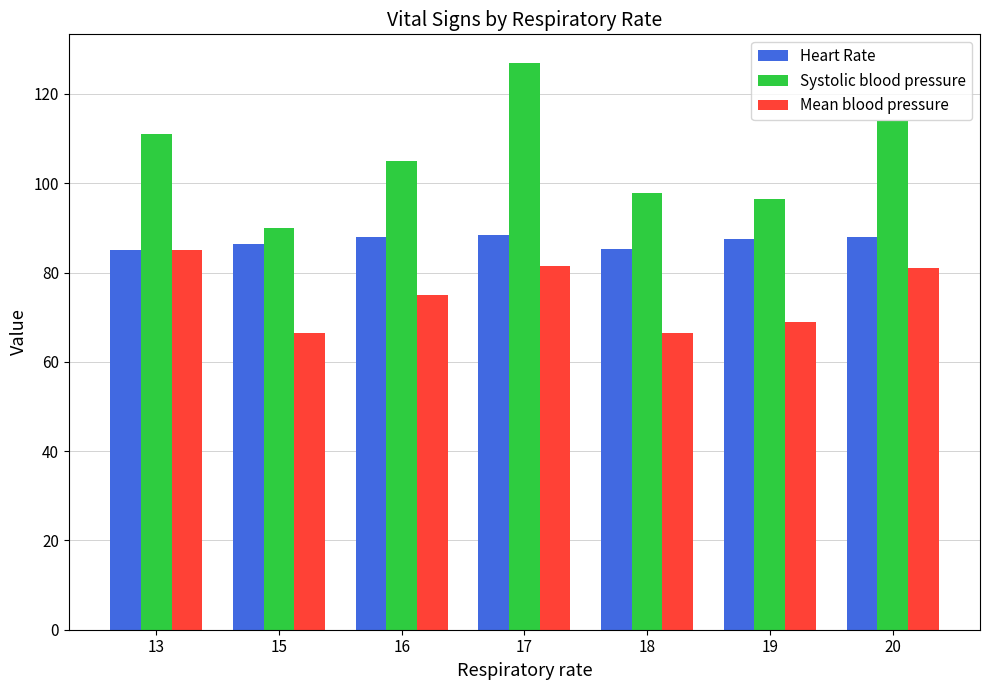

At 18, list the series in order from smallest to largest.

Mean blood pressure, Heart Rate, Systolic blood pressure